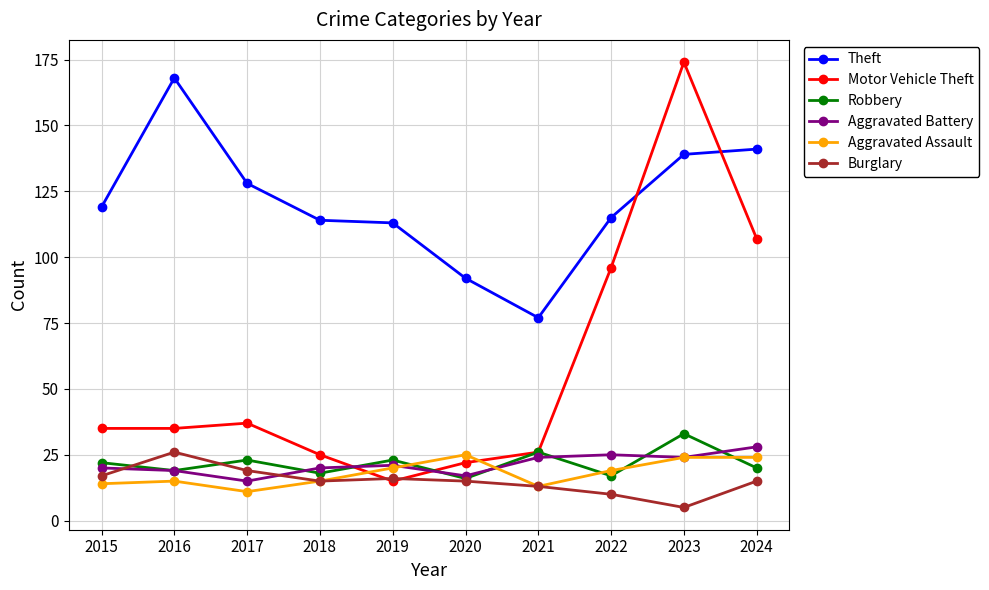

What is the spread (max minus min) of values at 2019?

98